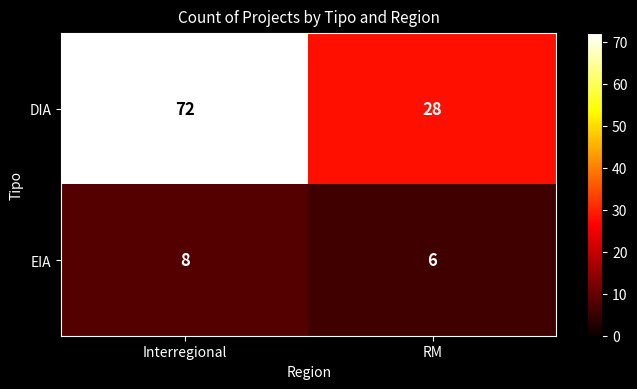

At which category is the sum across all series the highest?

Interregional